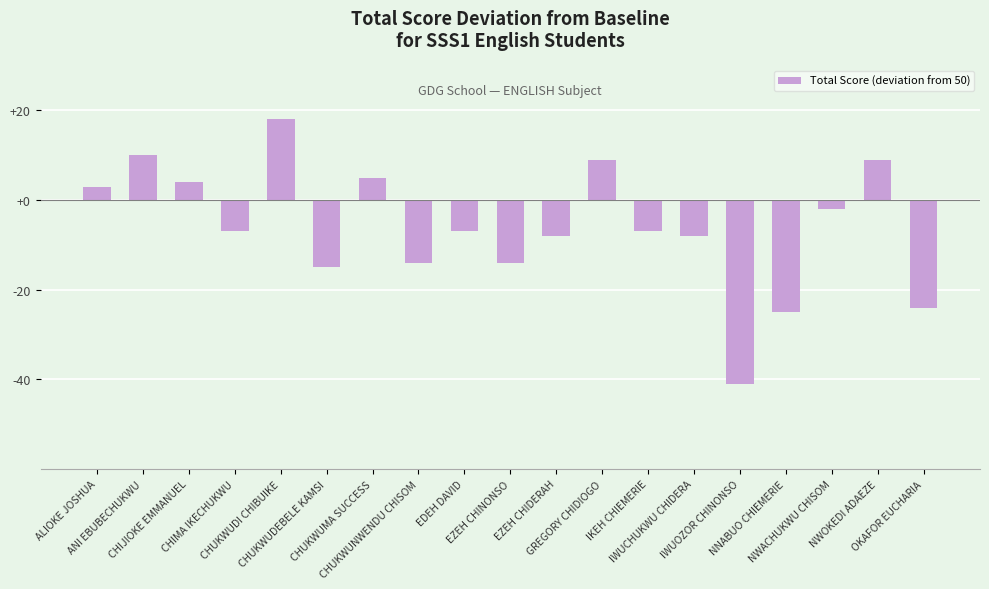

What is the difference between the maximum and minimum values?

59